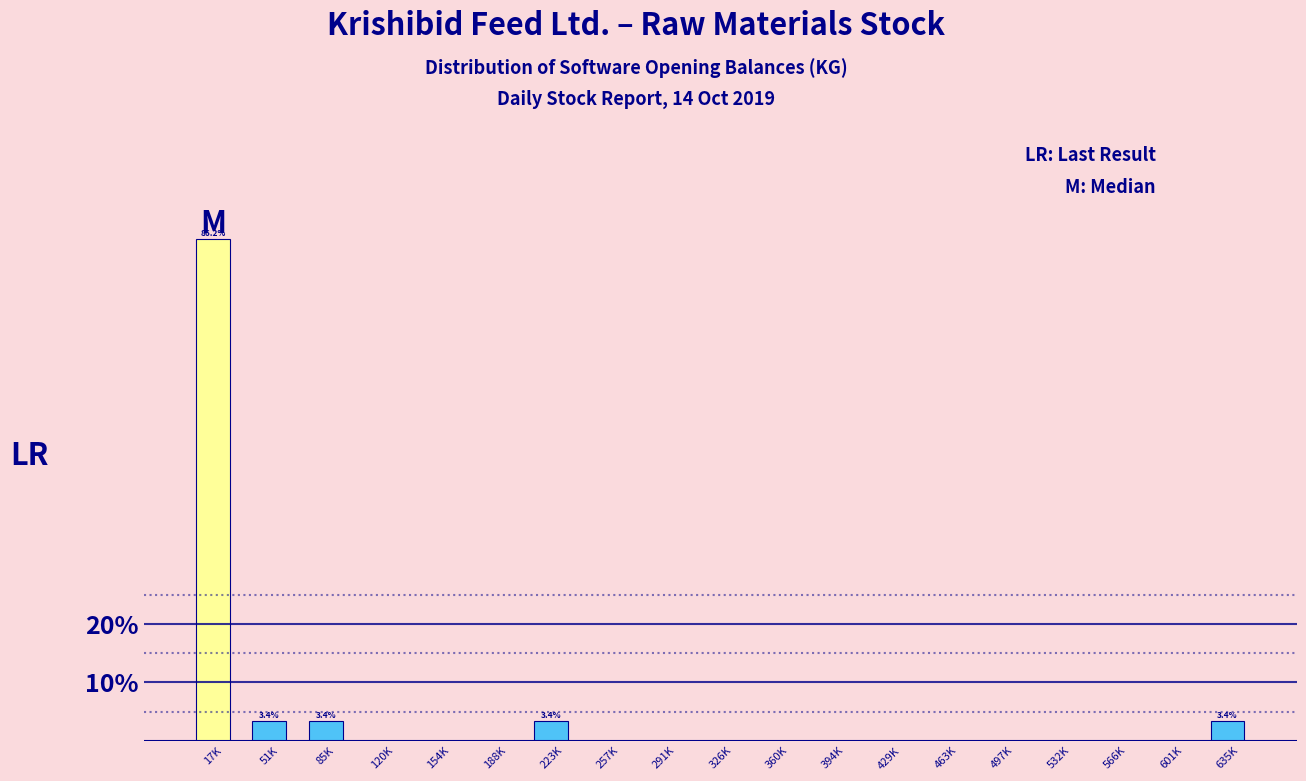

Reading right to left, extract all data points from this chart.

635K=3.4	601K=0.0	566K=0.0	532K=0.0	497K=0.0	463K=0.0	429K=0.0	394K=0.0	360K=0.0	326K=0.0	291K=0.0	257K=0.0	223K=3.4	188K=0.0	154K=0.0	120K=0.0	85K=3.4	51K=3.4	17K=86.2